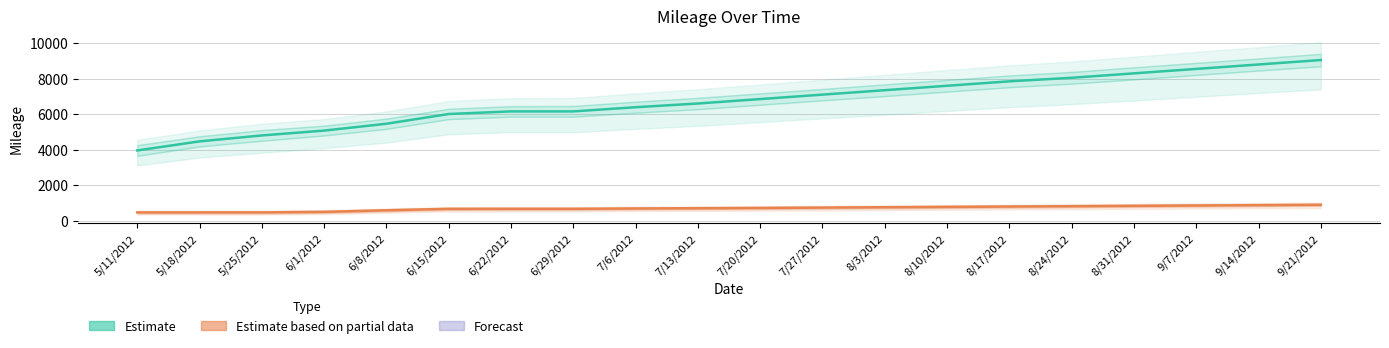

Rank the series at 8/24/2012 from lowest to highest value.

Estimate based on partial data, Estimate